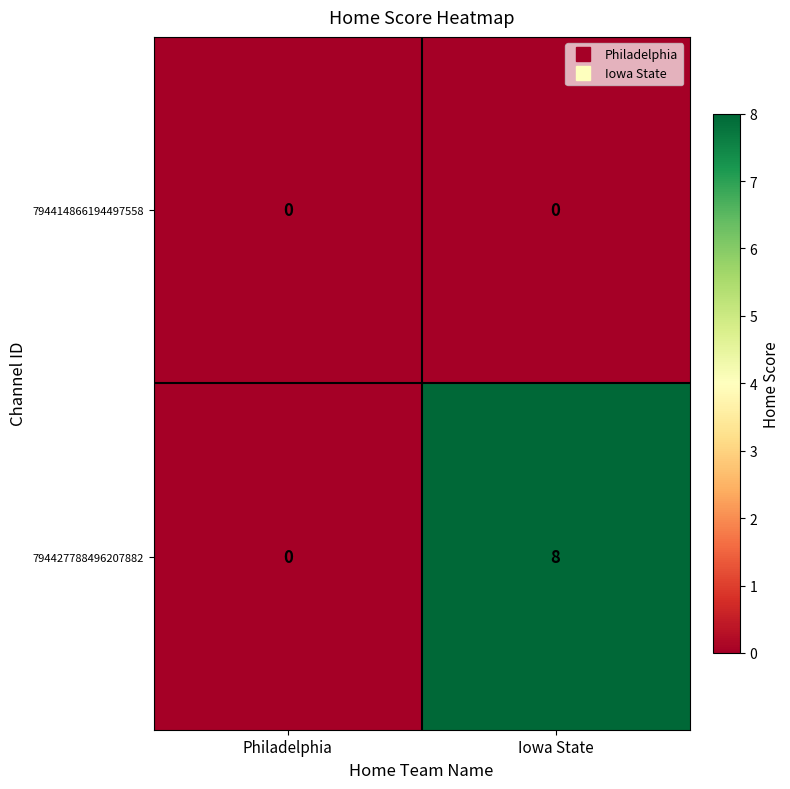

Rank the series by their maximum value, from lowest to highest.

794414866194497558, 794427788496207882